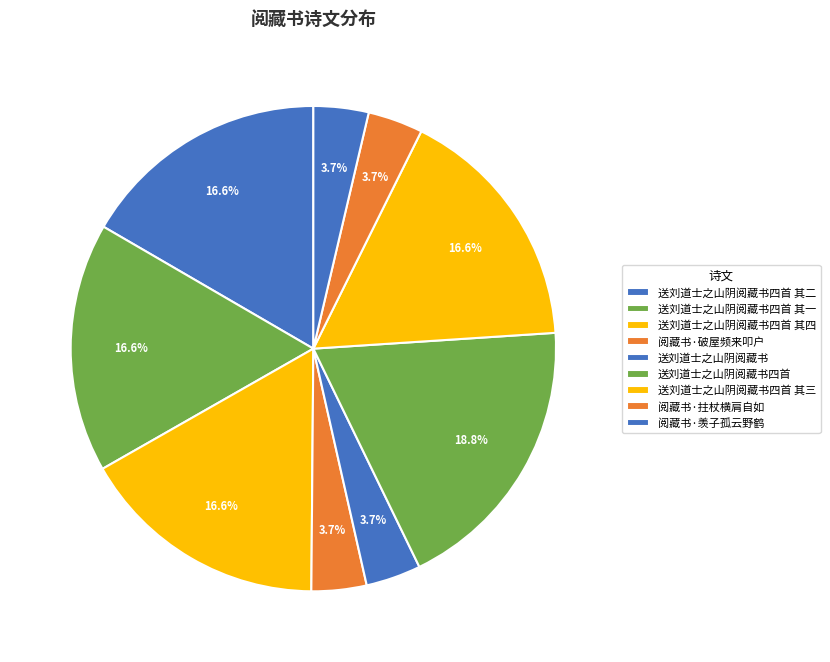

Does 送刘道士之山阴阅藏书四首 其三 account for over 50% of the chart?

No